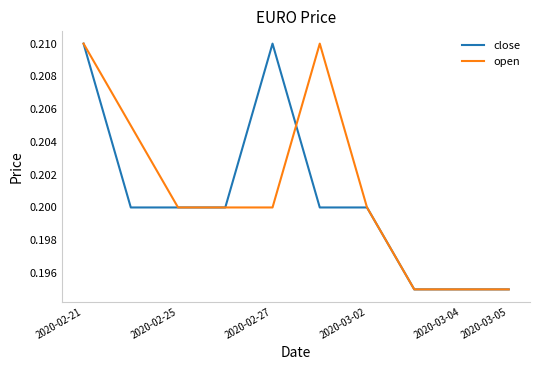

After their last crossing, which series has the higher values: open or close?

open